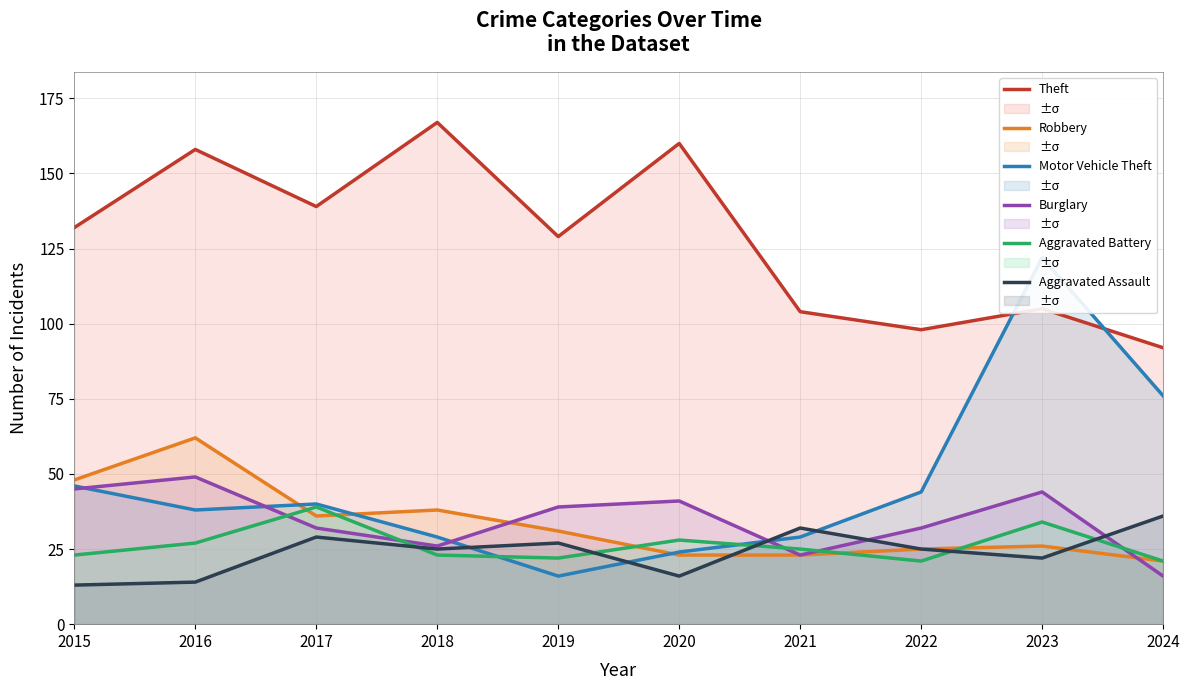

What is the minimum value shown in the chart?

13